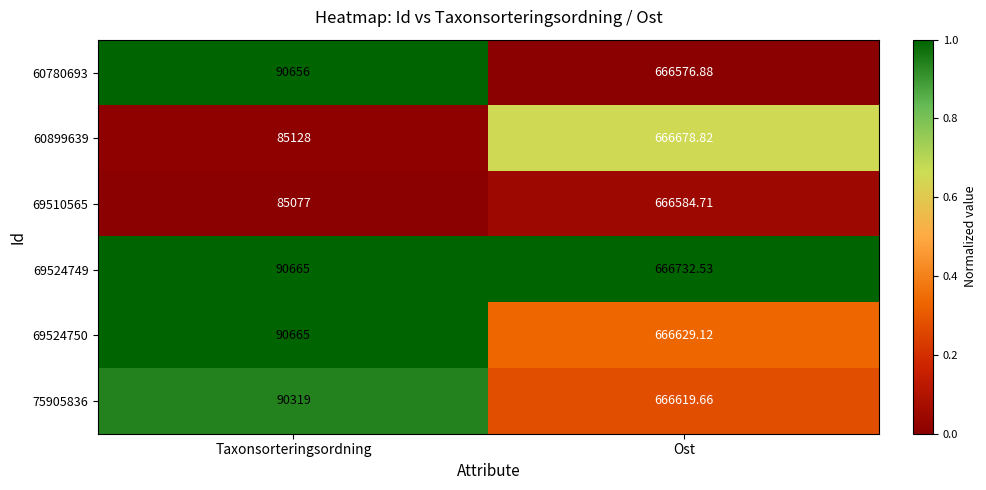

Which category has the lowest value across all series?

Taxonsorteringsordning